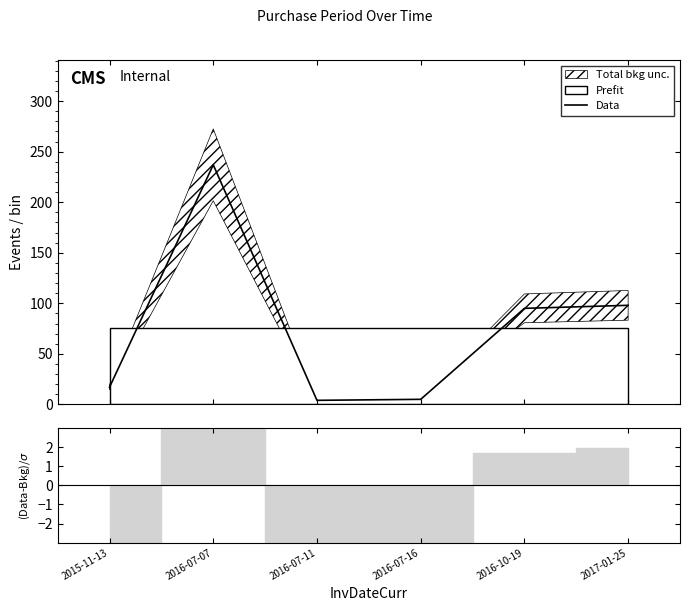

List the labels in order of value, smallest first.

2016-07-11, 2016-07-16, 2015-11-13, 2016-10-19, 2017-01-25, 2016-07-07